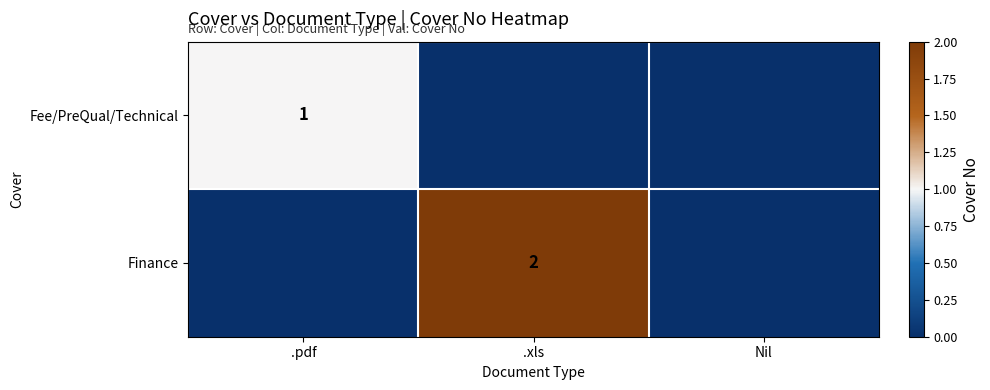

The Fee/PreQual/Technical series shows 1 at .pdf. True or false?

True